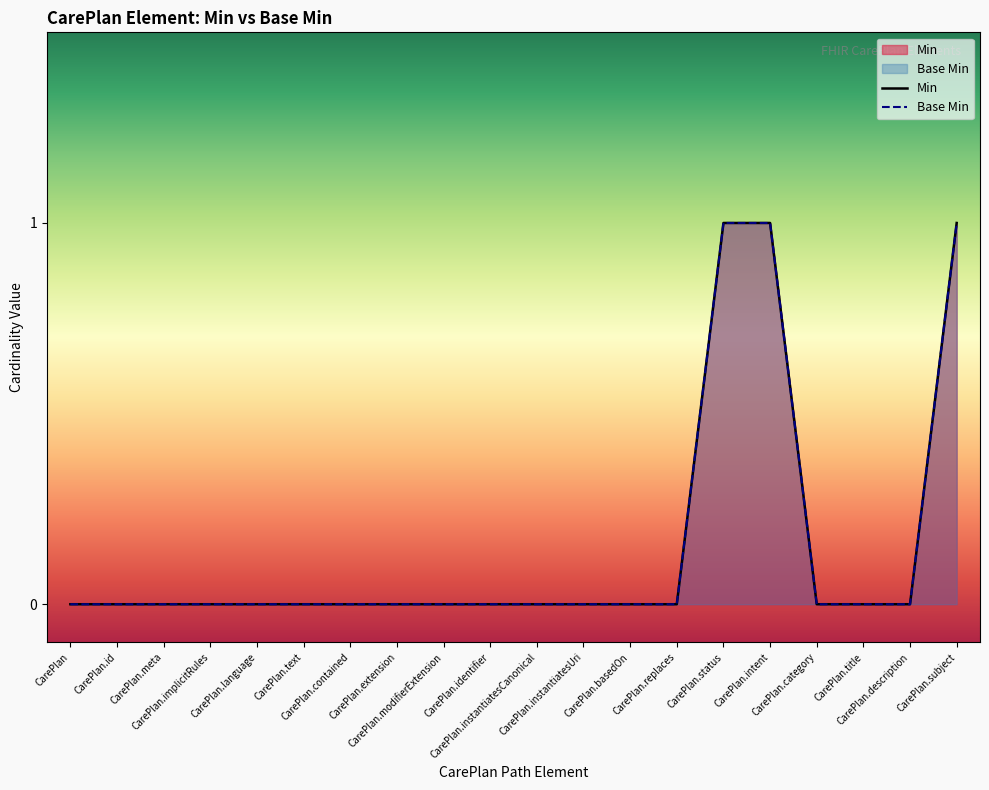

Which category has the lowest value in the Min series?

CarePlan